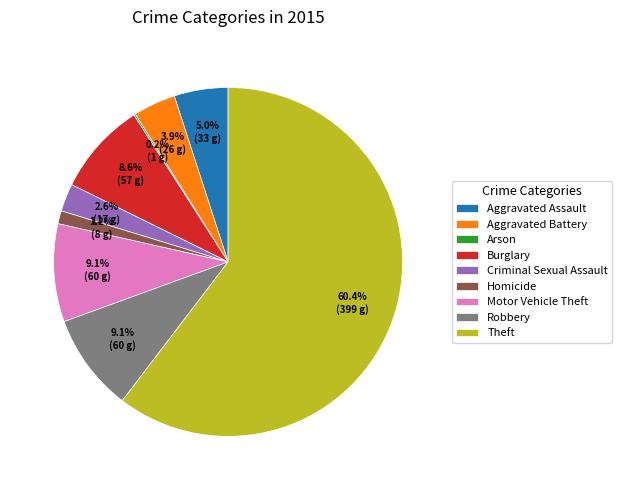

Combined, what portion of the pie is Burglary and Criminal Sexual Assault?

11.2%